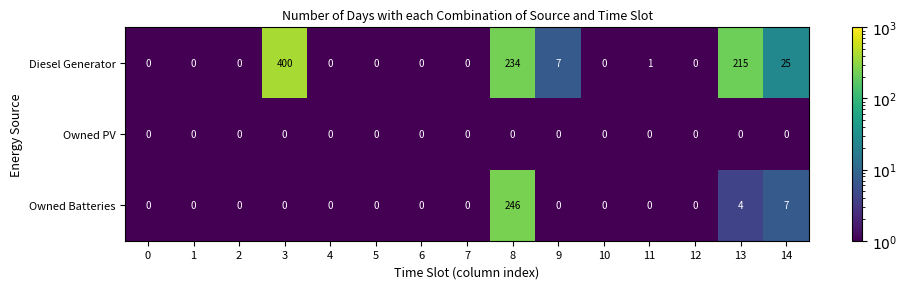

Which series has the widest spread of values?

Diesel Generator